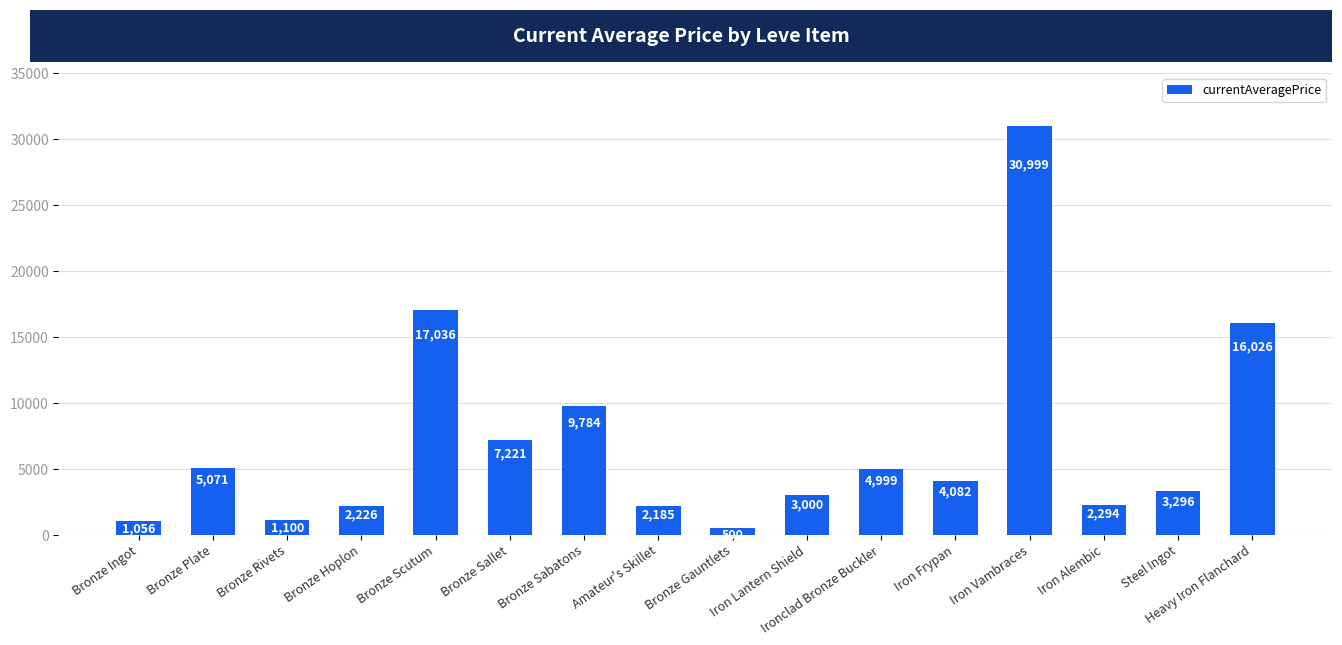

Between Bronze Rivets and Bronze Hoplon, which is larger?

Bronze Hoplon